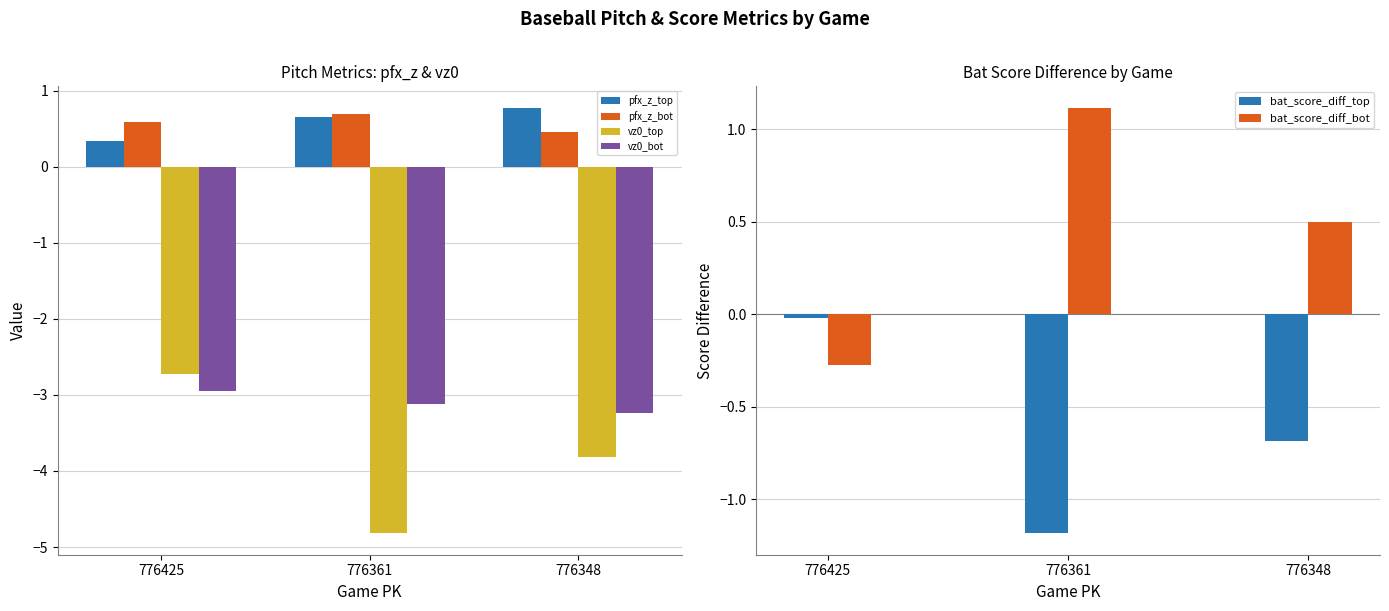

Which series has the largest total across all categories?

pfx_z_top